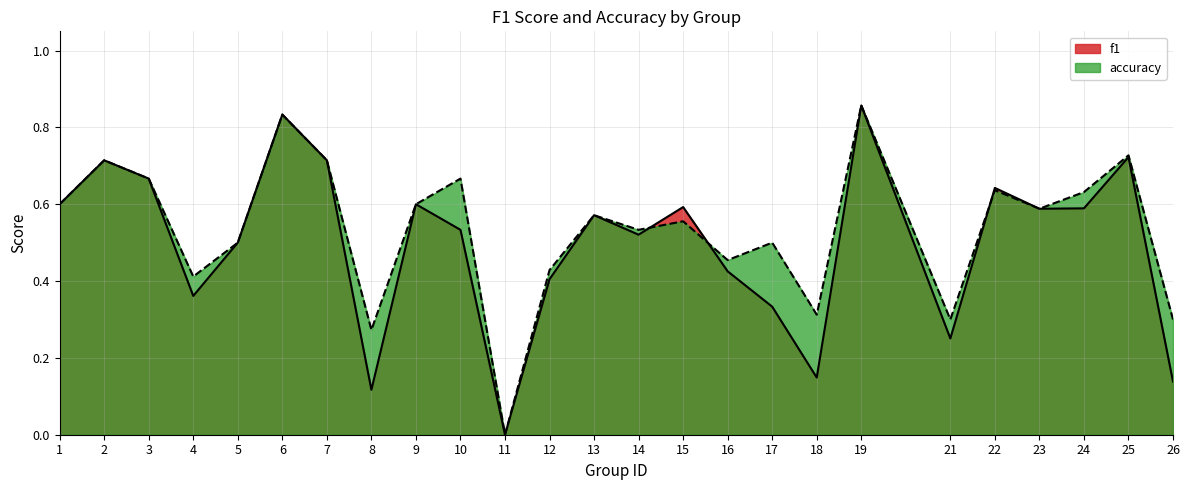

Reading right to left, list all the values displayed in this chart.

f1: 26=0.1	25=0.7	24=0.6	23=0.6	22=0.6	21=0.3	19=0.9	18=0.1	17=0.3	16=0.4	15=0.6	14=0.5	13=0.6	12=0.4	11=0.0	10=0.5	9=0.6	8=0.1	7=0.7	6=0.8	5=0.5	4=0.4	3=0.7	2=0.7	1=0.6
accuracy: 26=0.3	25=0.7	24=0.6	23=0.6	22=0.6	21=0.3	19=0.9	18=0.3	17=0.5	16=0.5	15=0.6	14=0.5	13=0.6	12=0.4	11=0.0	10=0.7	9=0.6	8=0.3	7=0.7	6=0.8	5=0.5	4=0.4	3=0.7	2=0.7	1=0.6